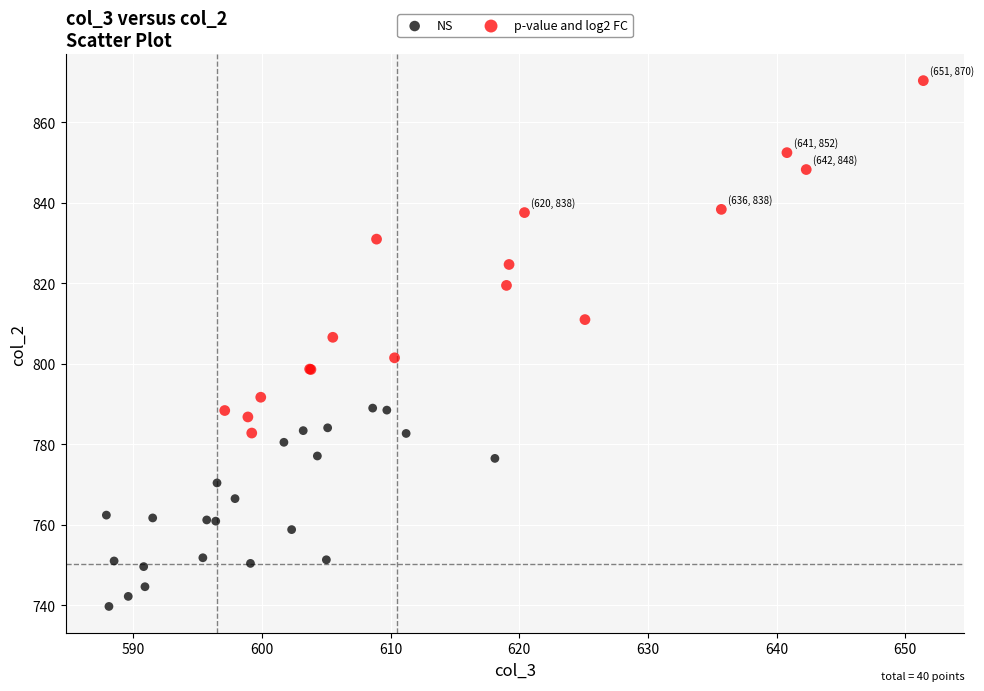

Which series contains the lowest Y value?

NS